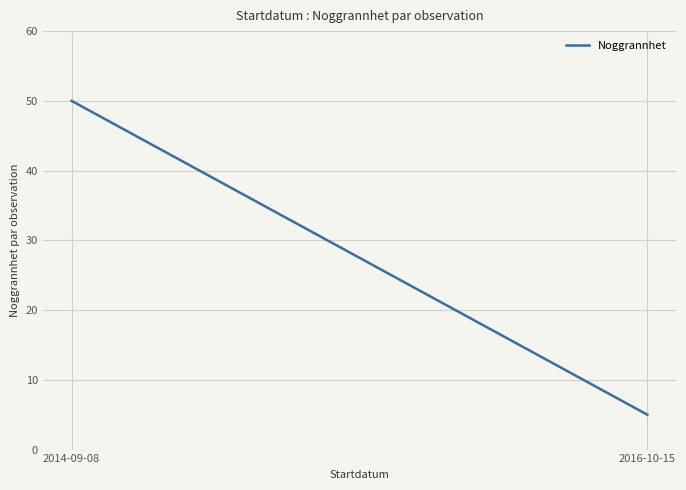

At which category does the chart reach its peak across all series?

2014-09-08